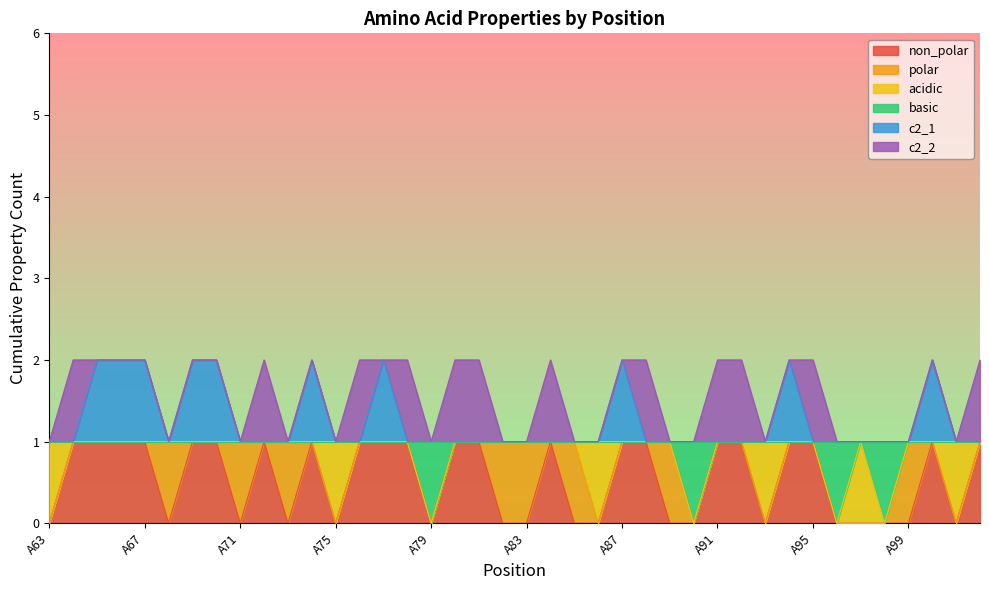

Is the value of c2_1 at A75 greater than the value of basic at A75?

No